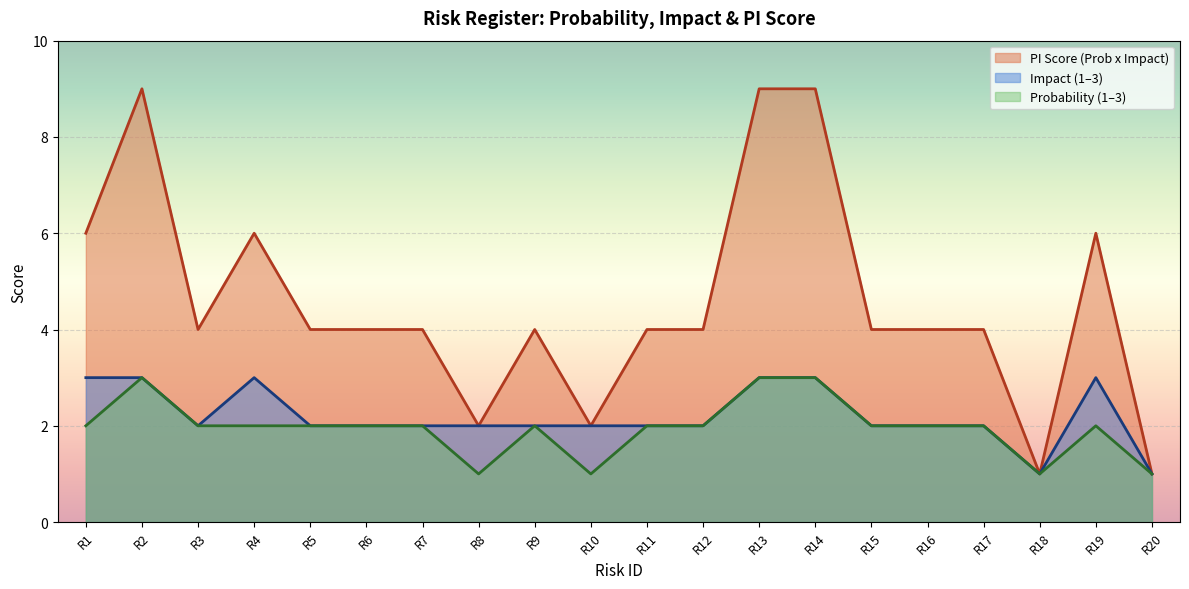

The value of PI Score (Prob x Impact) at R1 is 3. True or false?

False